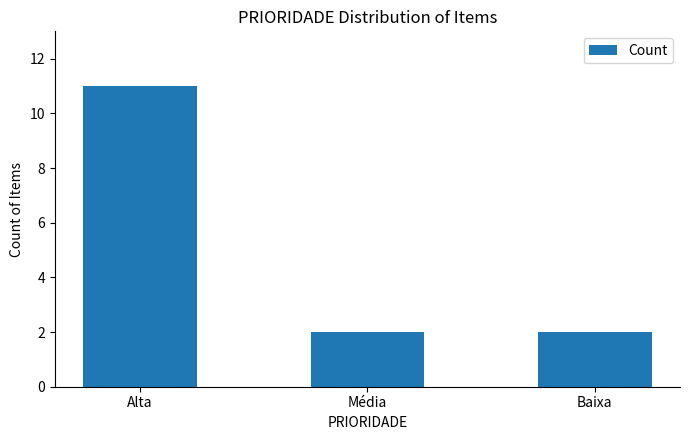

Which label corresponds to the largest value in the chart?

Alta